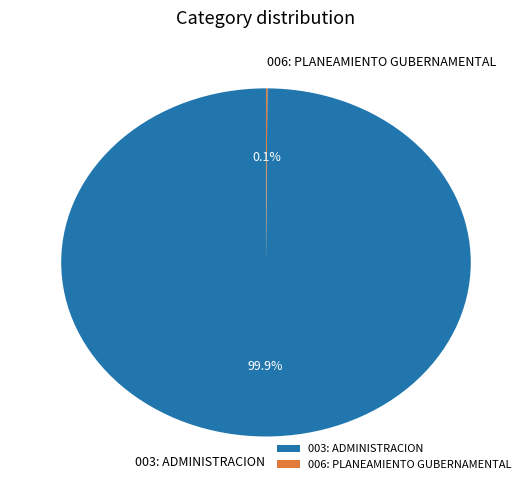

Which category has the biggest portion of the pie?

003: ADMINISTRACION